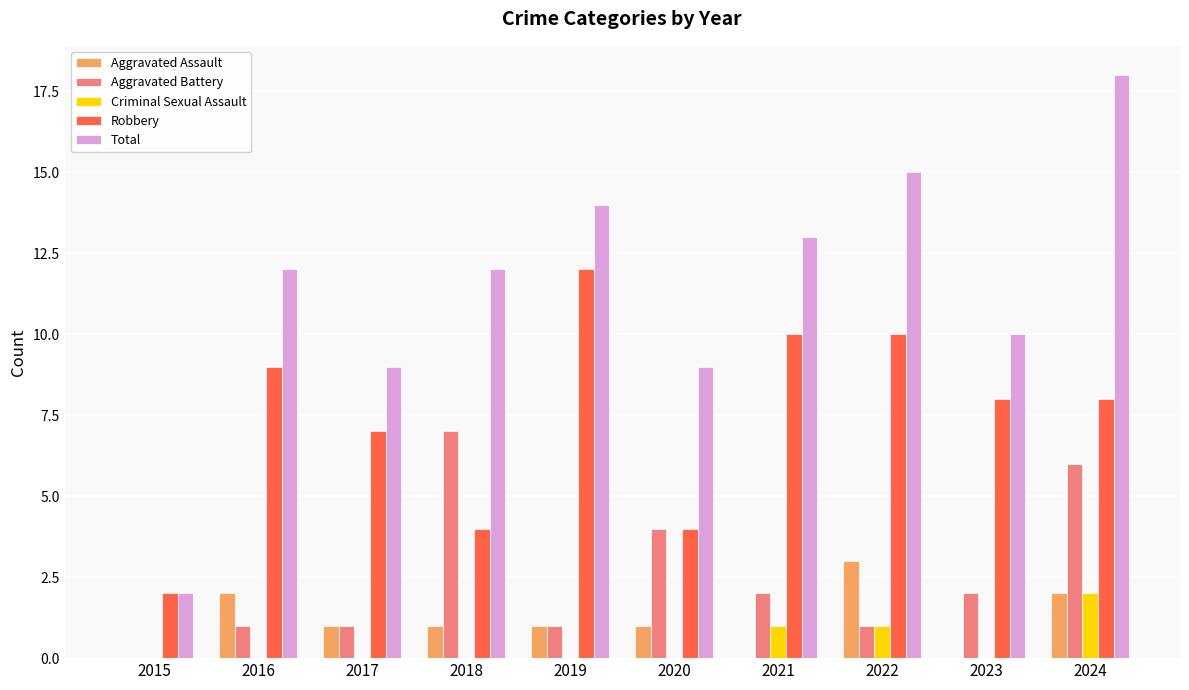

What is the sum of the Aggravated Battery values at 2020 and 2024?

10